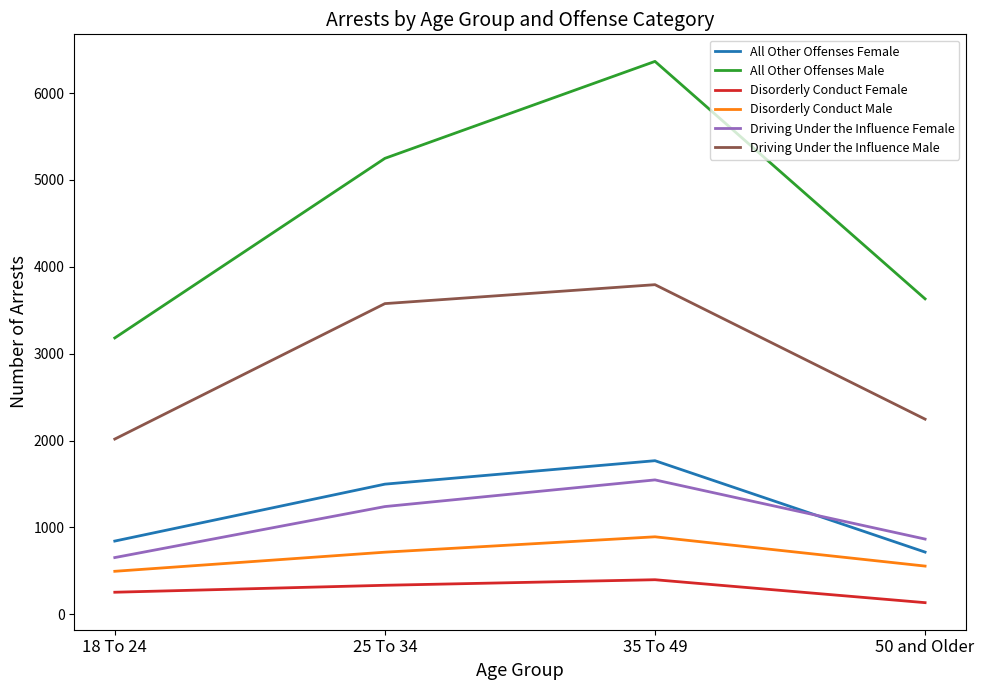

What is the approximate value of Driving Under the Influence Female at 18 To 24, to the nearest 50?

650